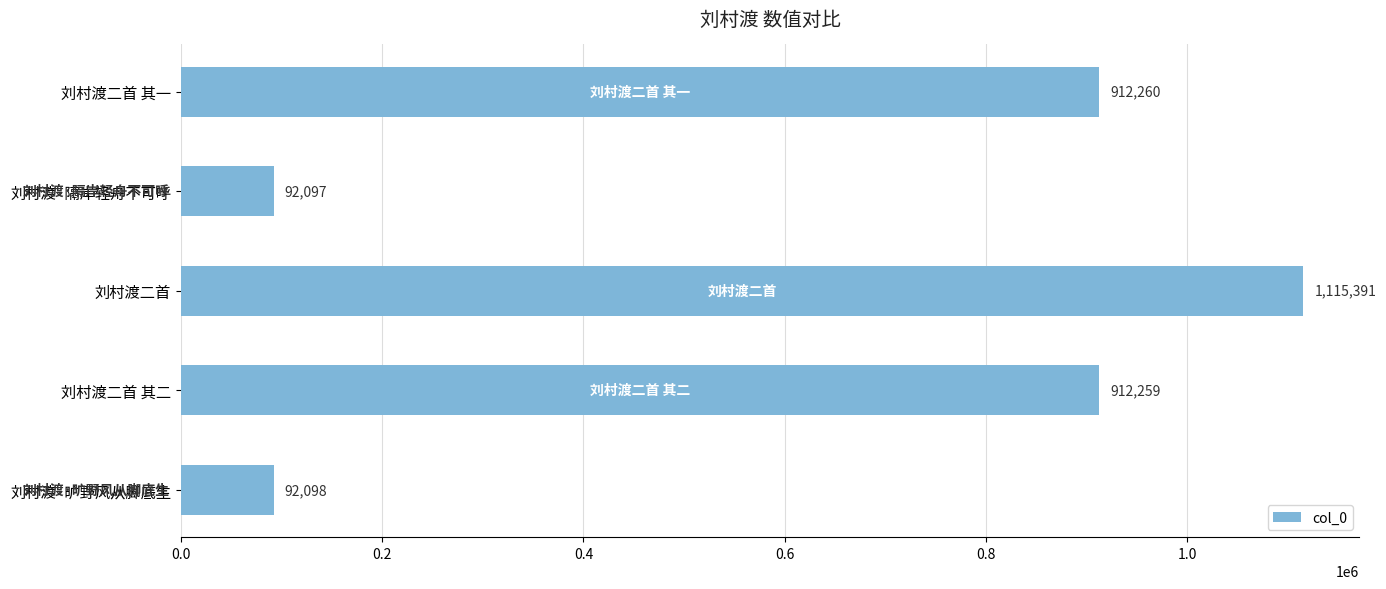

True or false: the data shows 1515835 at 刘村渡二首.

False